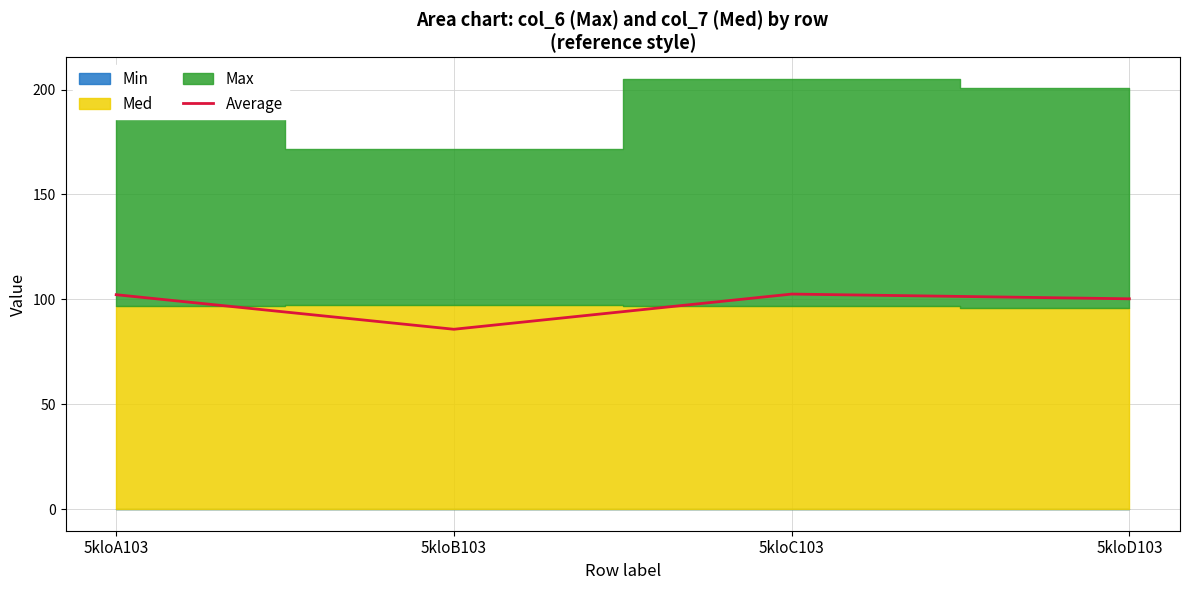

Reading right to left, transcribe all the data shown in this chart.

100.3	102.5	85.8	102.2